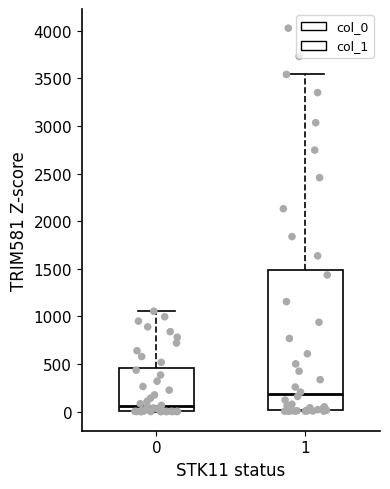

Which box has the lowest median line?

0